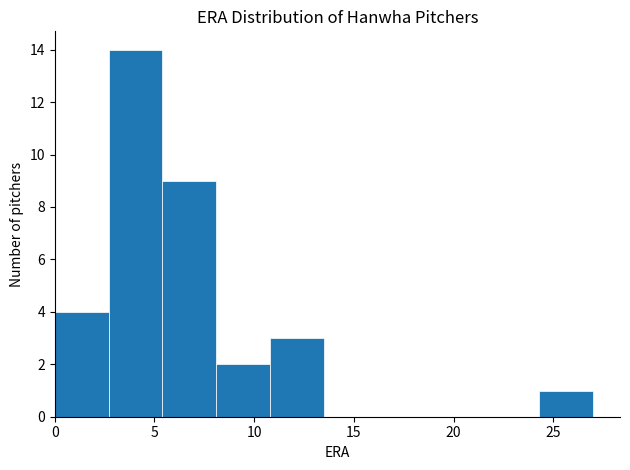

Reading left to right, transcribe this chart: for each bar, give the range it covers on the x-axis and its height. Neither the bar edges nor the heights are printed on the chart, so give them approximately, as read against the axes.

0.0 to 2.7: 4
2.7 to 5.4: 14
5.4 to 8.1: 9
8.1 to 10.8: 2
10.8 to 13.5: 3
13.5 to 16.2: 0
16.2 to 18.9: 0
18.9 to 21.6: 0
21.6 to 24.3: 0
24.3 to 27.0: 1